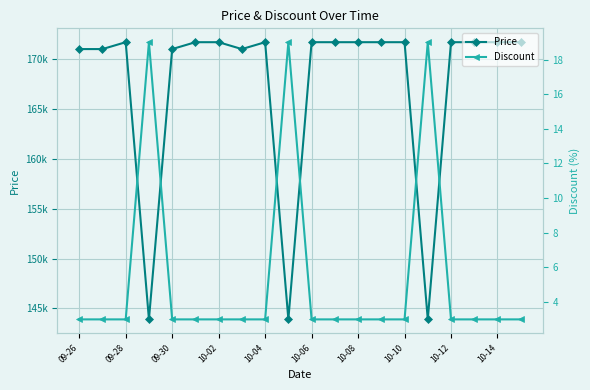

True or false: Discount and Price cross at least once.

False